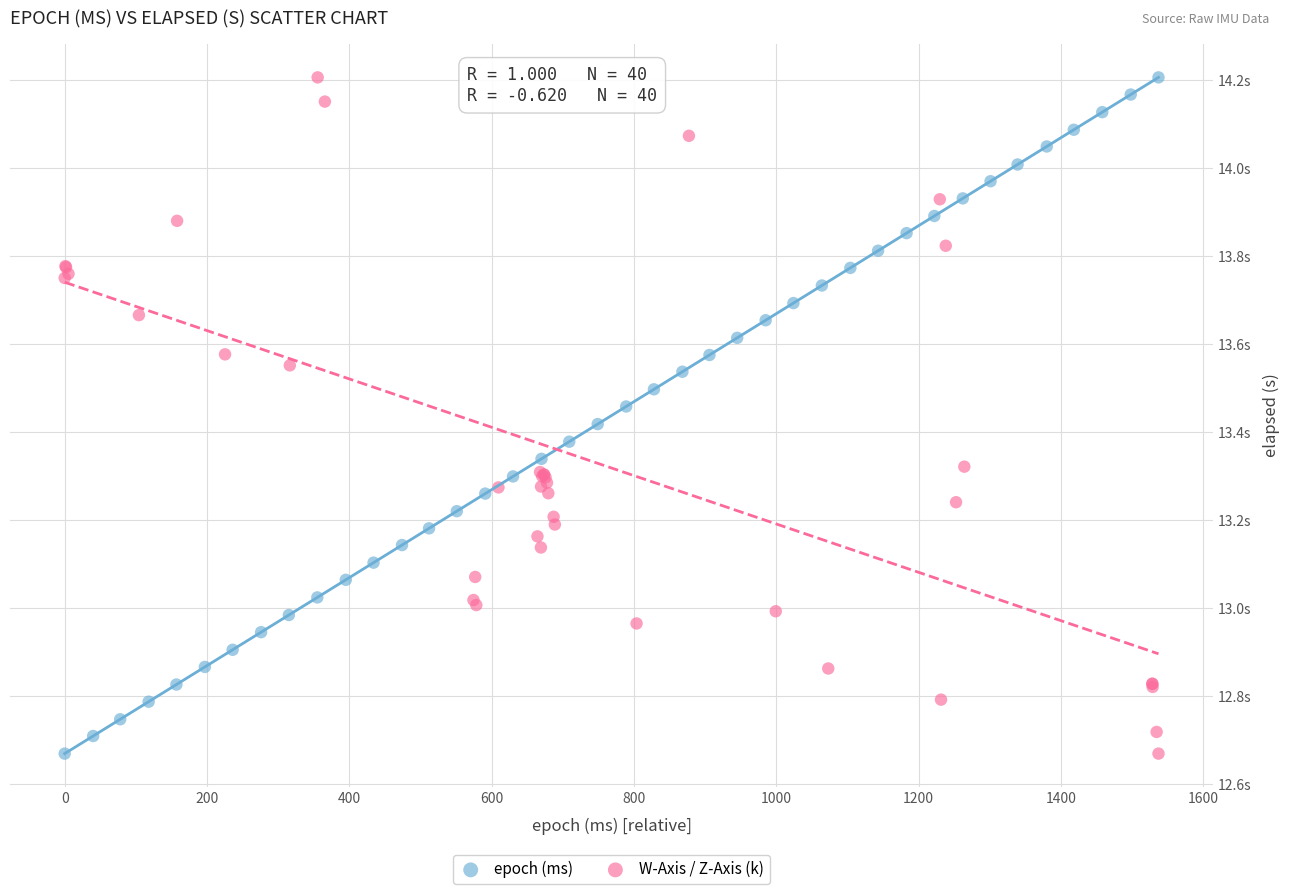

What are all the series names shown in the legend?

epoch (ms), W-Axis / Z-Axis (k)